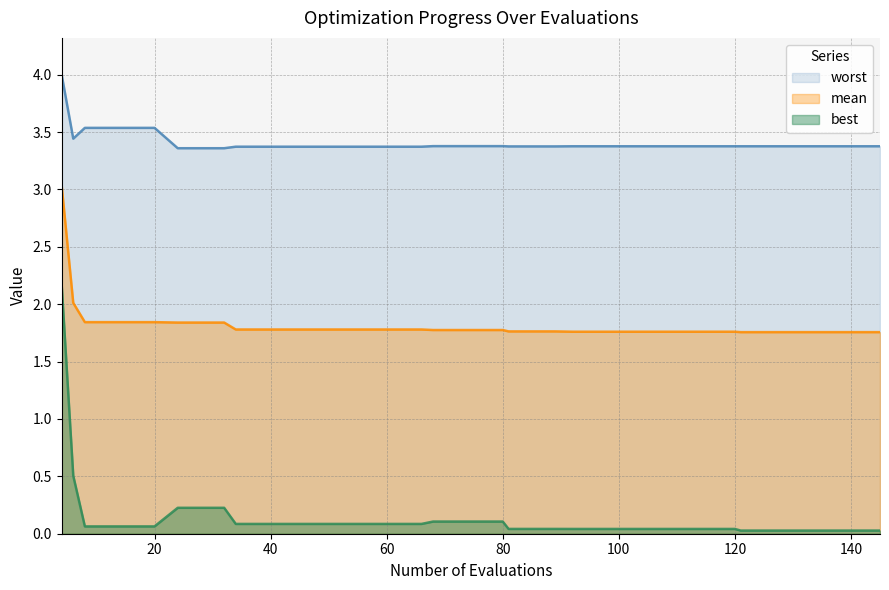

What is the highest value of the best series?

2.2